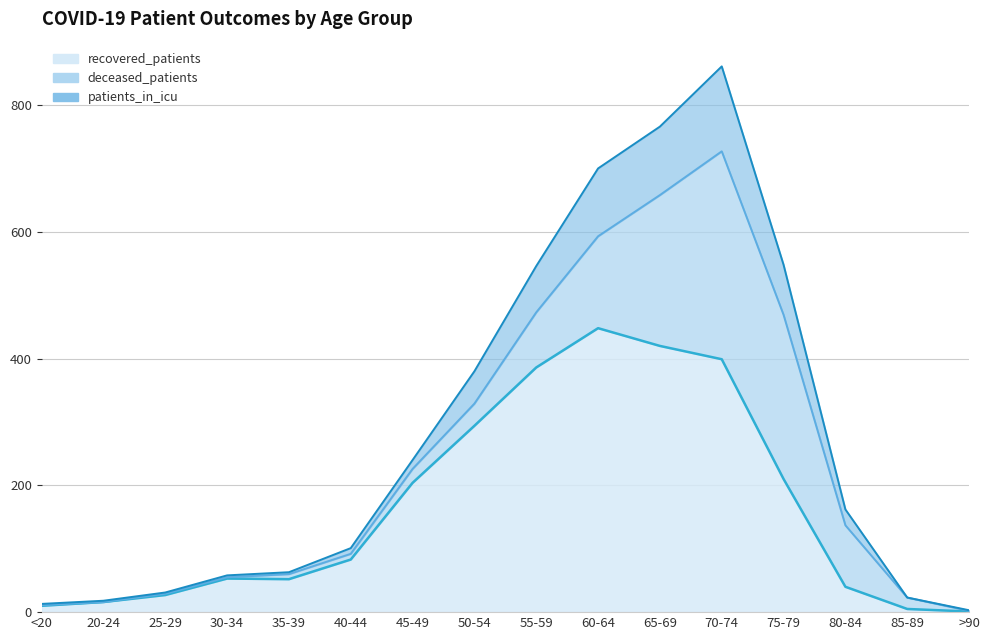

How many interior local valleys does the recovered_patients series have?

1